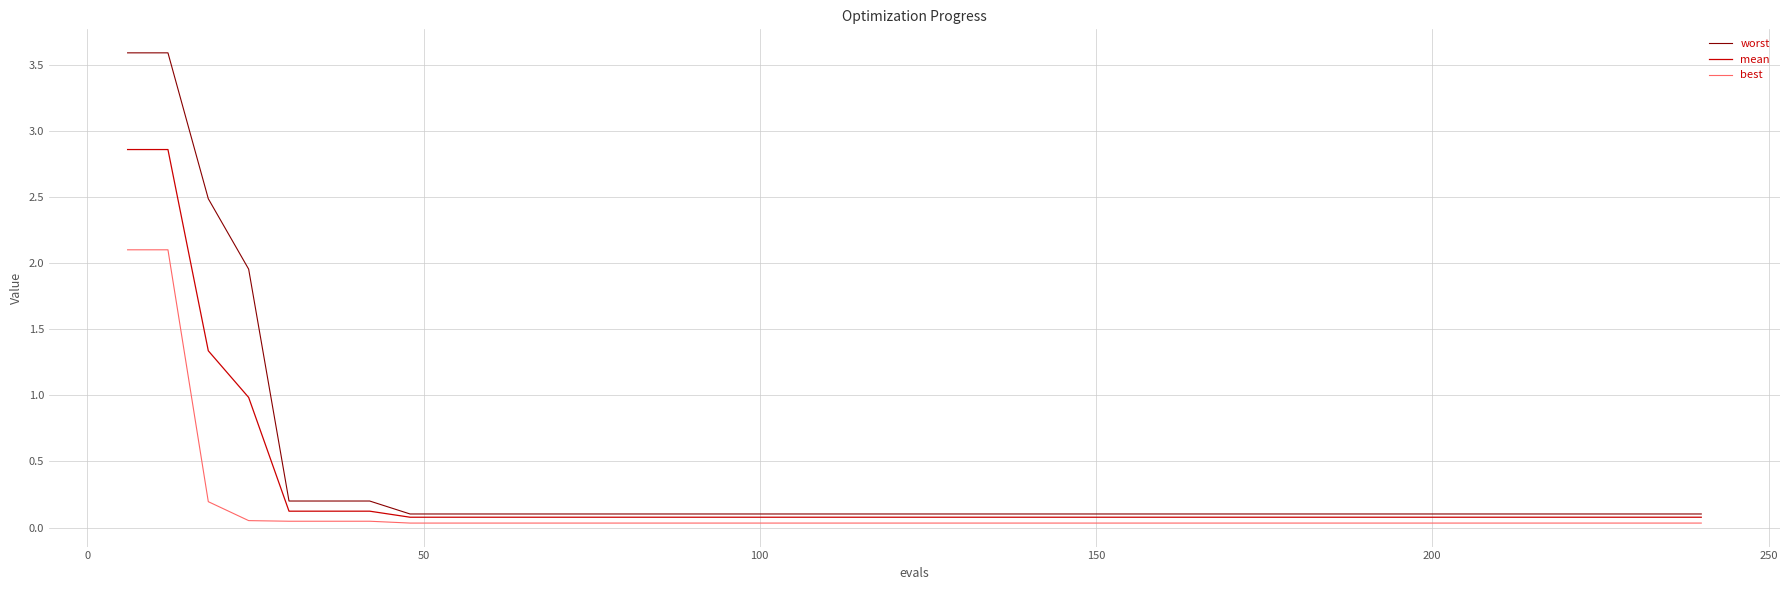

Rank the series by their maximum value, from lowest to highest.

best, mean, worst